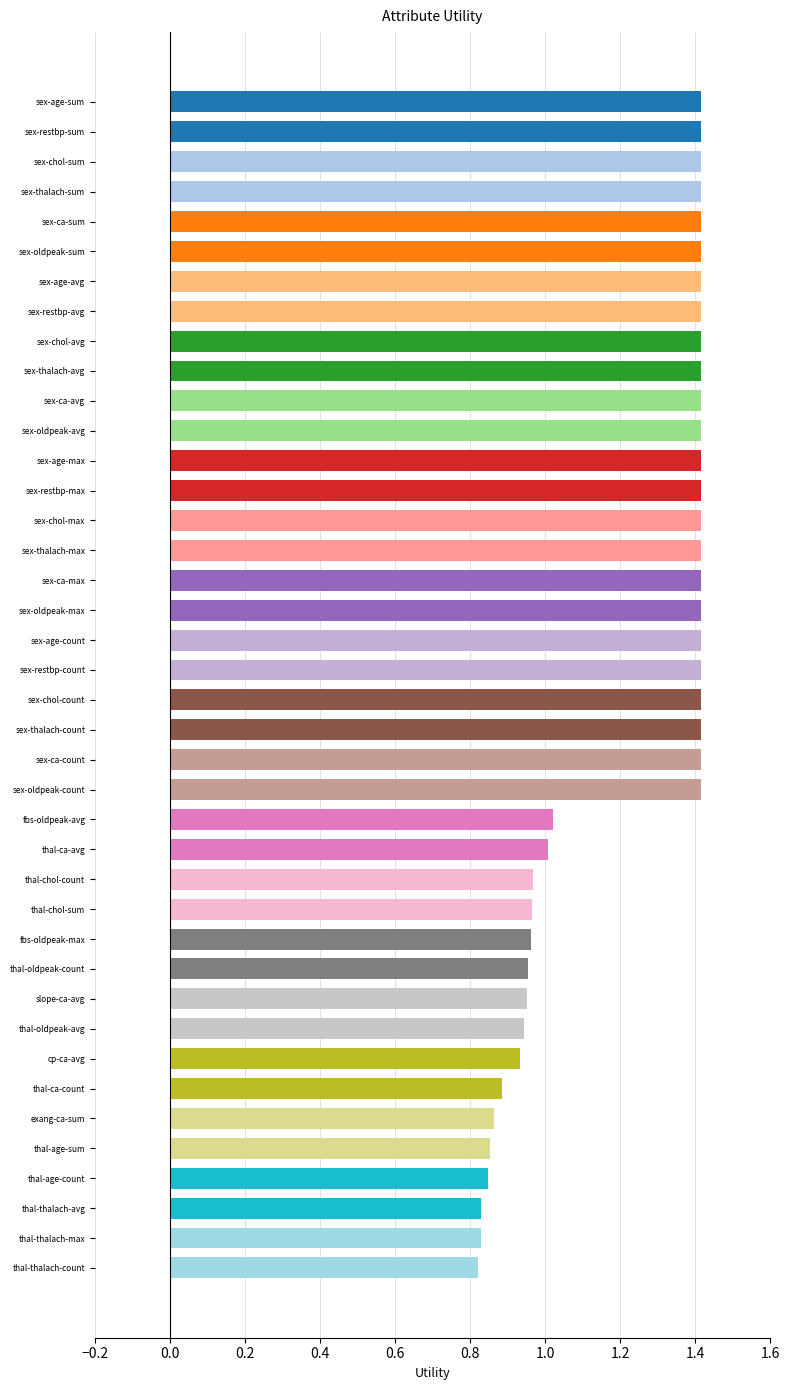

What is the label of the 19th bar from the bottom?

sex-thalach-count